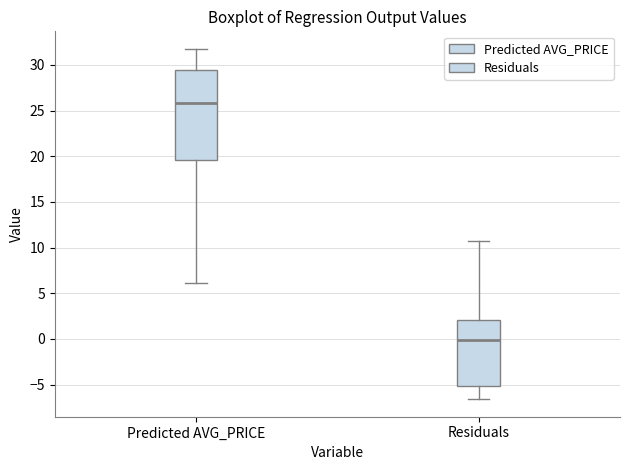

Which box has the highest median line?

Predicted AVG_PRICE